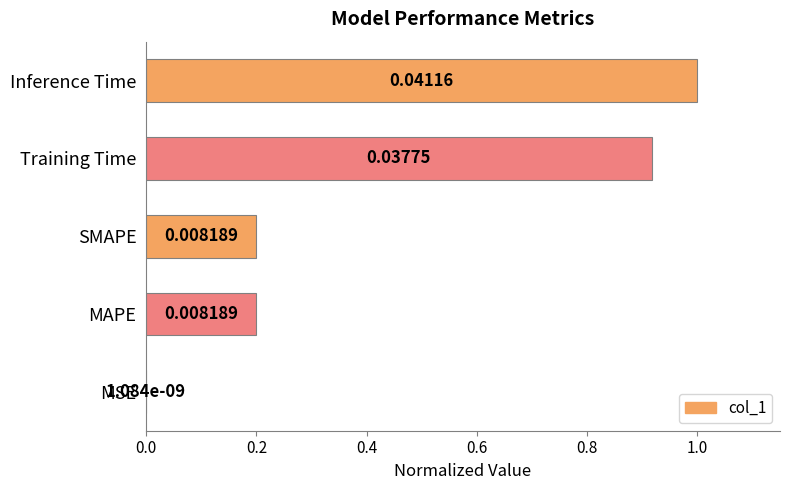

Between SMAPE and MSE, which is larger?

SMAPE